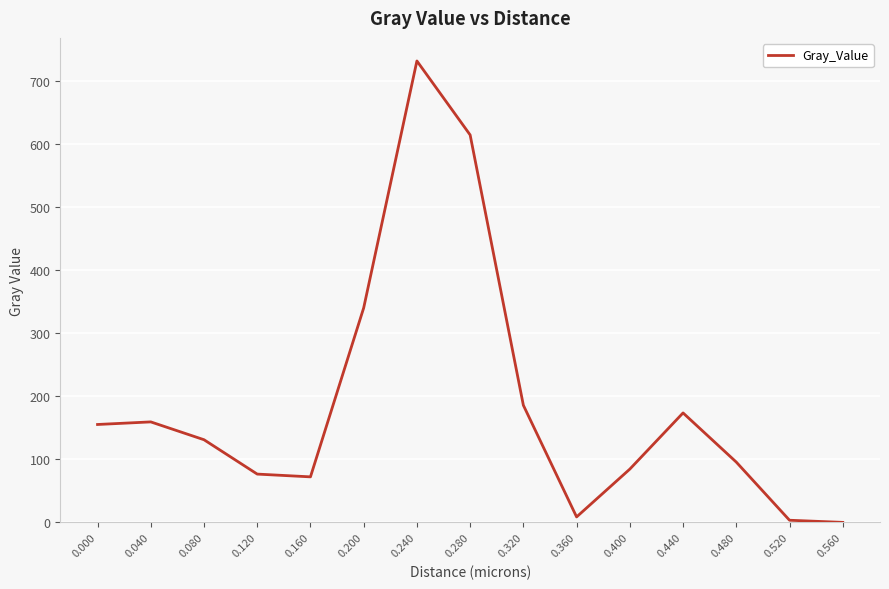

What is the change in value from 0.040 to 0.480?

-63.7